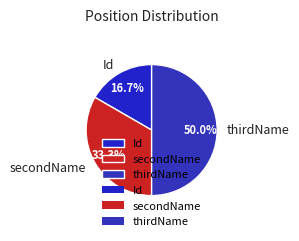

Is it true that Id is 17% of the pie?

True